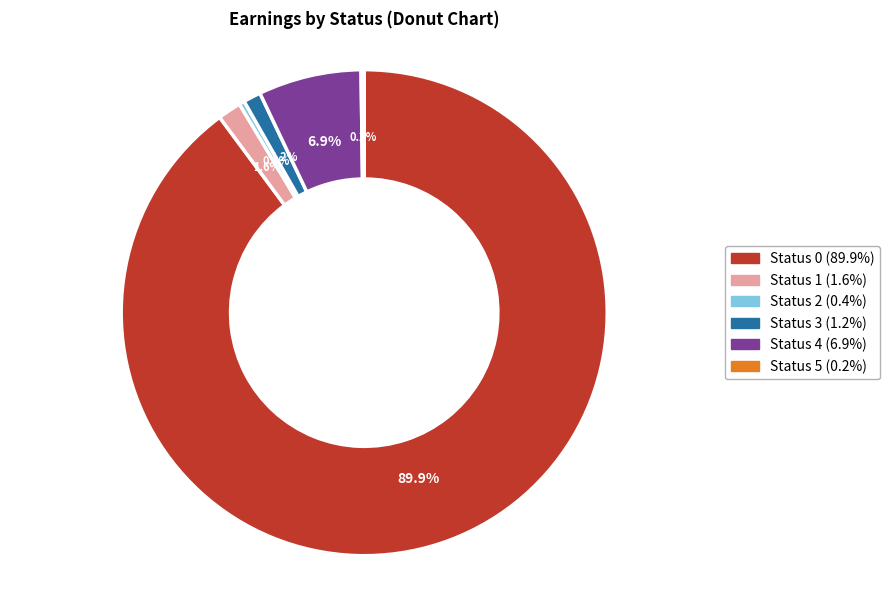

Is there a majority slice in this chart?

Yes